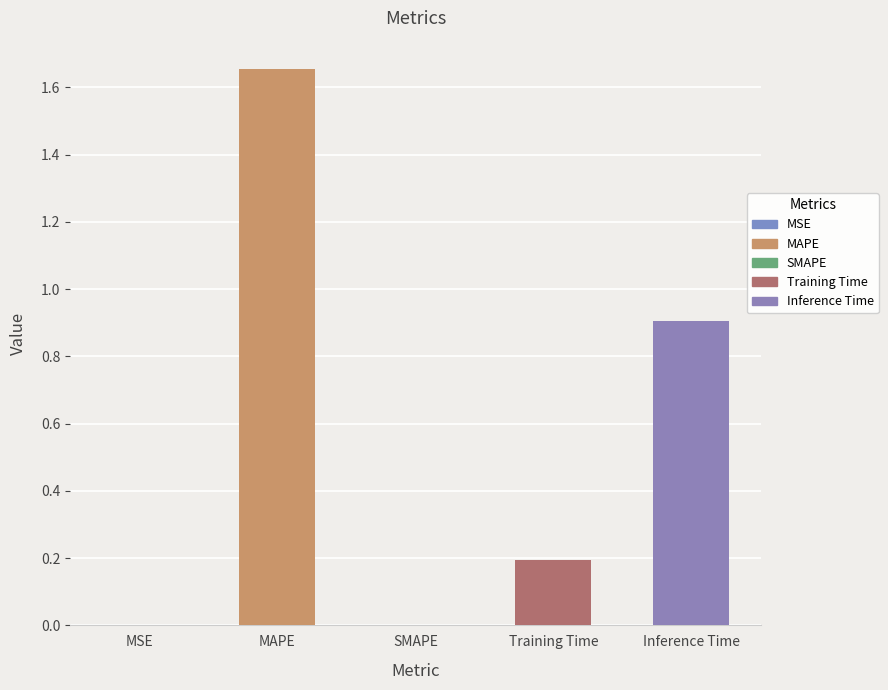

The chart shows a value of 0.1 at Training Time. True or false?

False